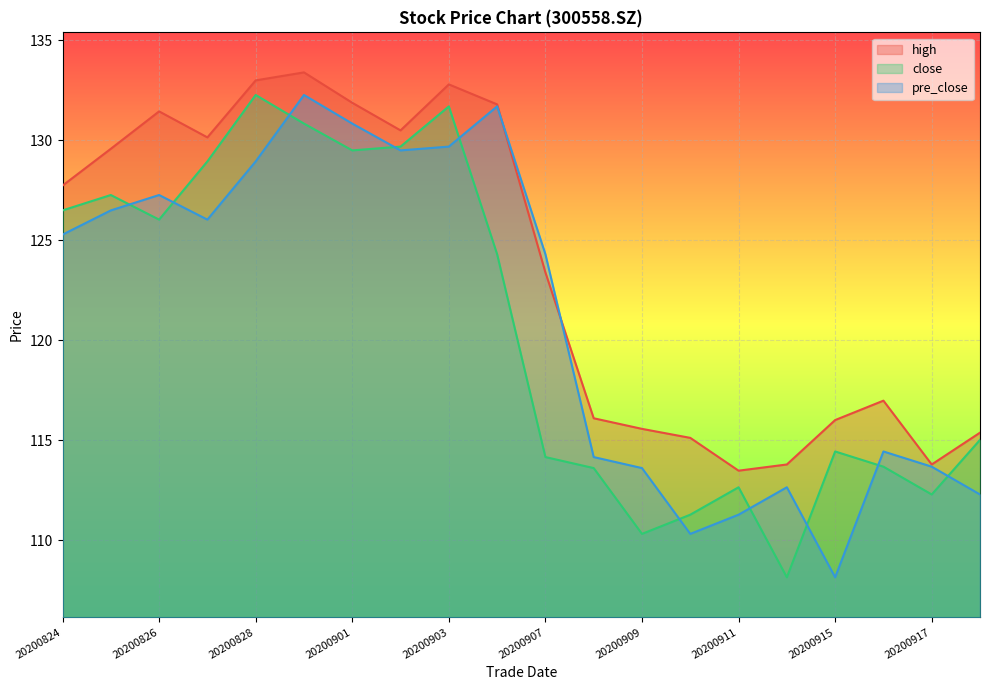

Which category has the lowest value across all series?

20200914